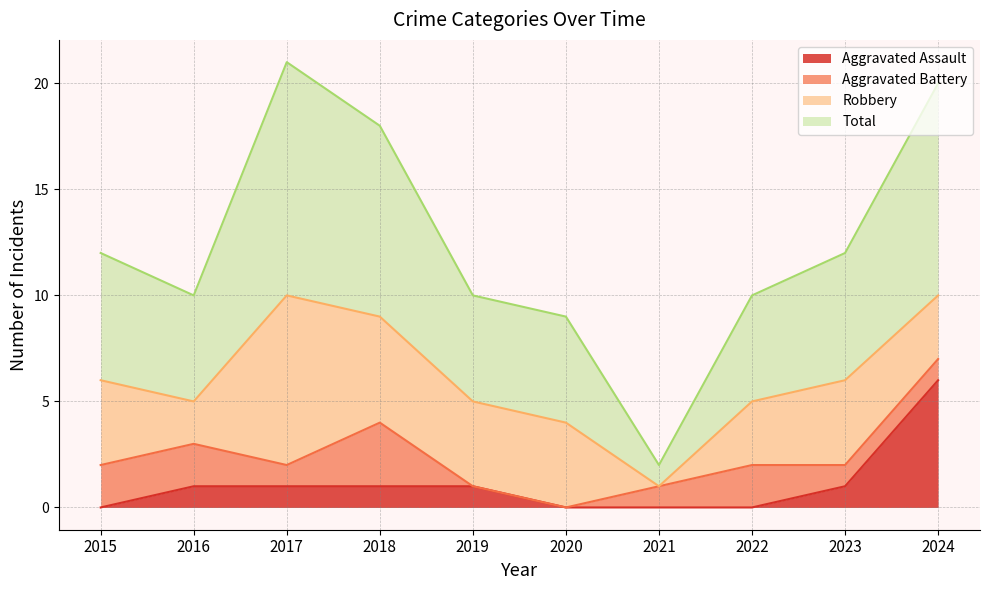

At which category is the sum across all series the highest?

2024